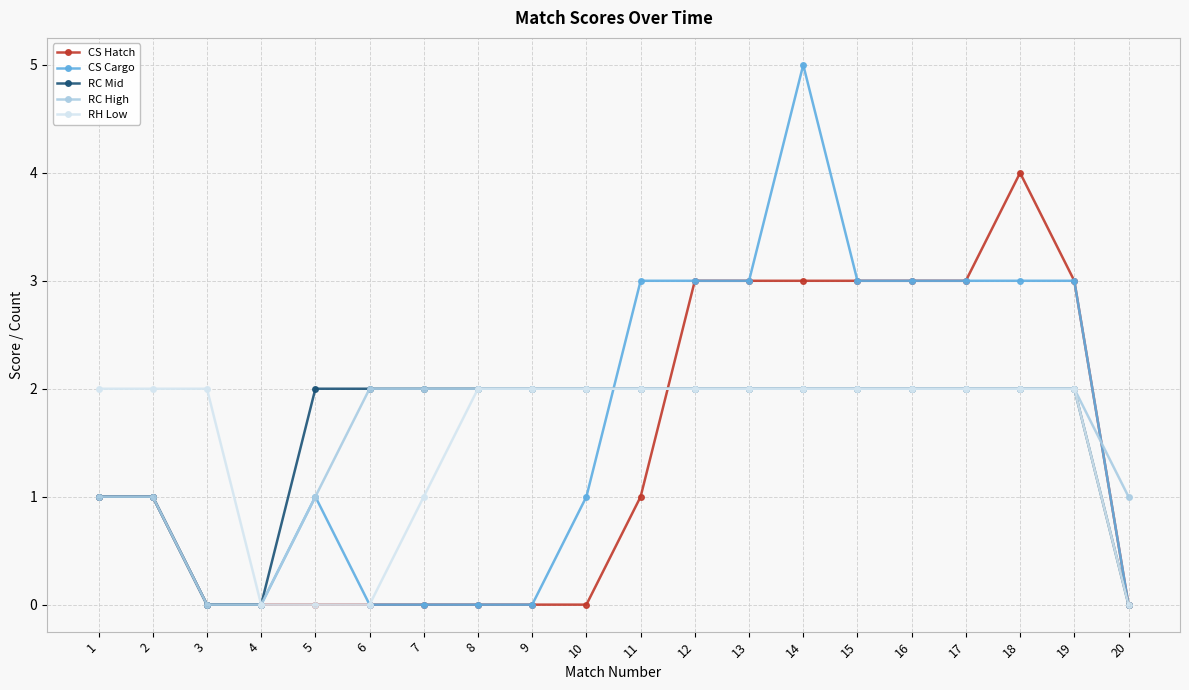

What is the sum of the RC High values at 5 and 9?

3